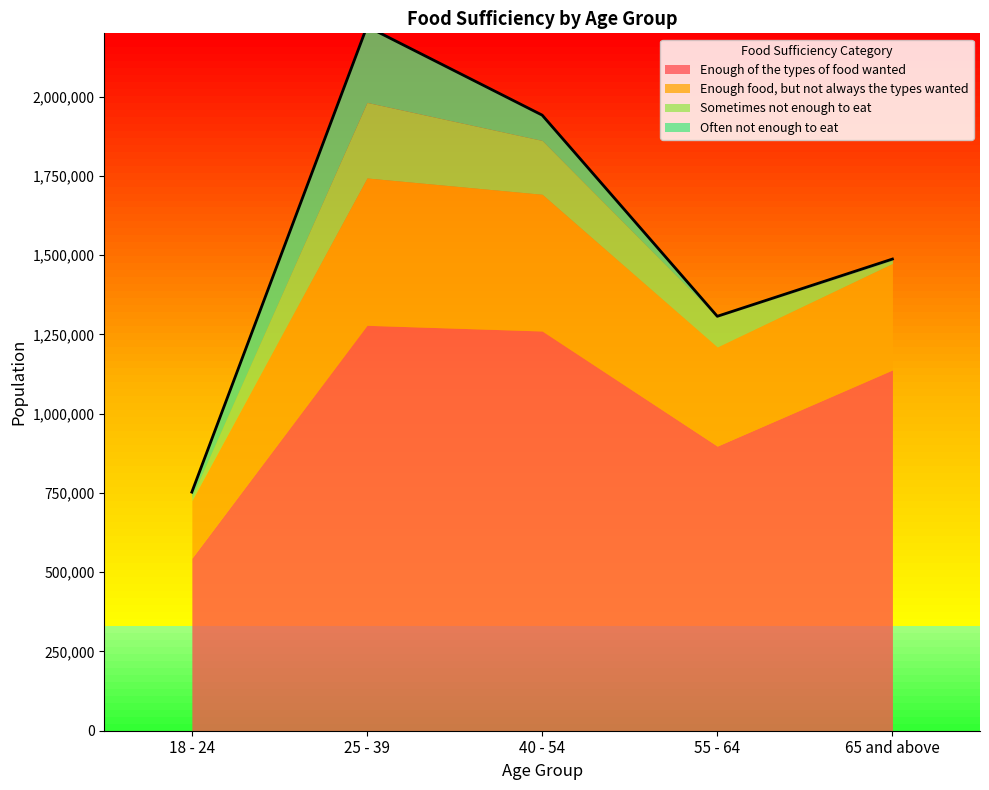

What are all the series names shown in the legend?

Enough of the types of food wanted, Enough food, but not always the types wanted, Sometimes not enough to eat, Often not enough to eat